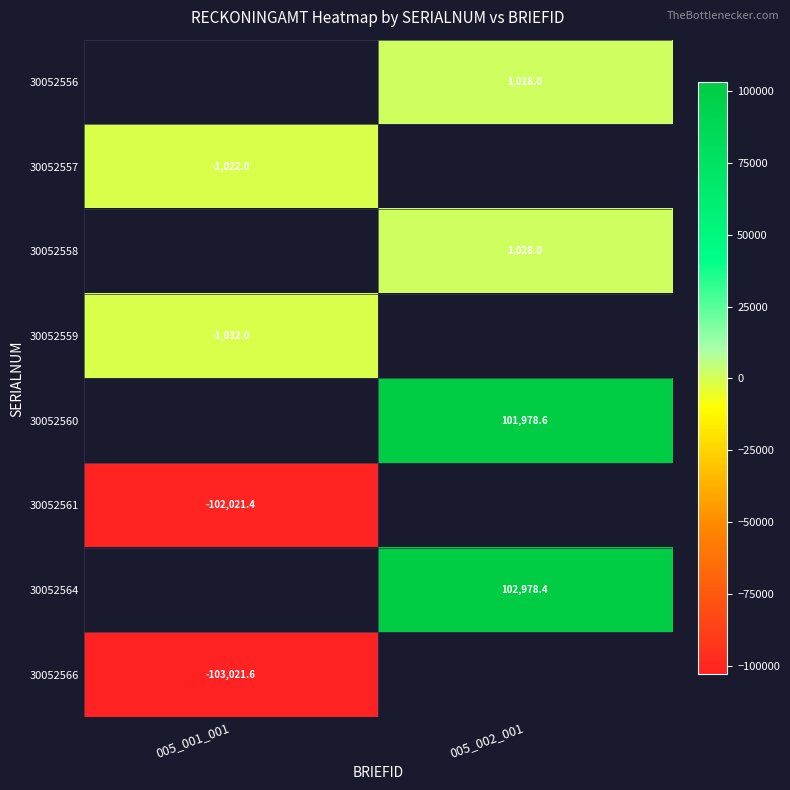

Is it true that 30052560 equals 148960.4 at 005_002_001?

False